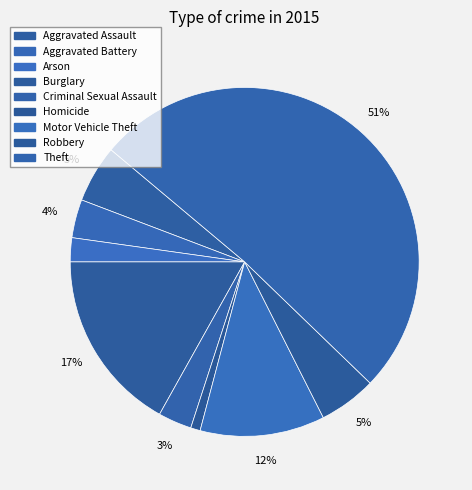

To the nearest percent, what is the average slice percentage?

11%